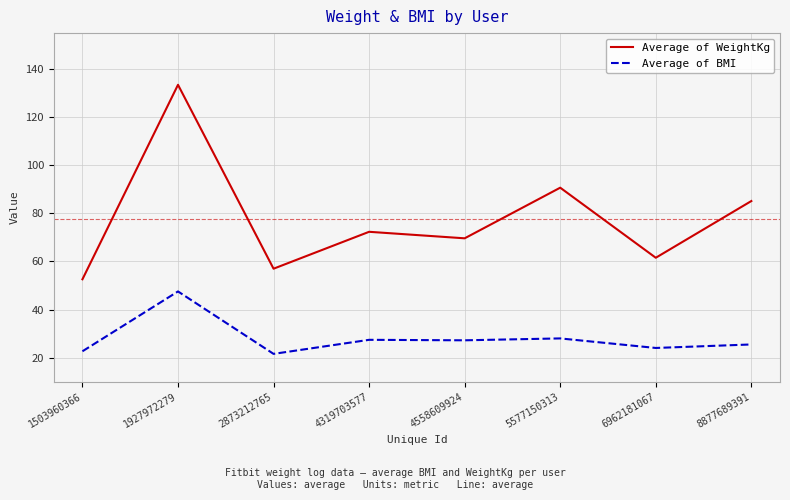

The Average of WeightKg series shows 90.7 at 5577150313. True or false?

True